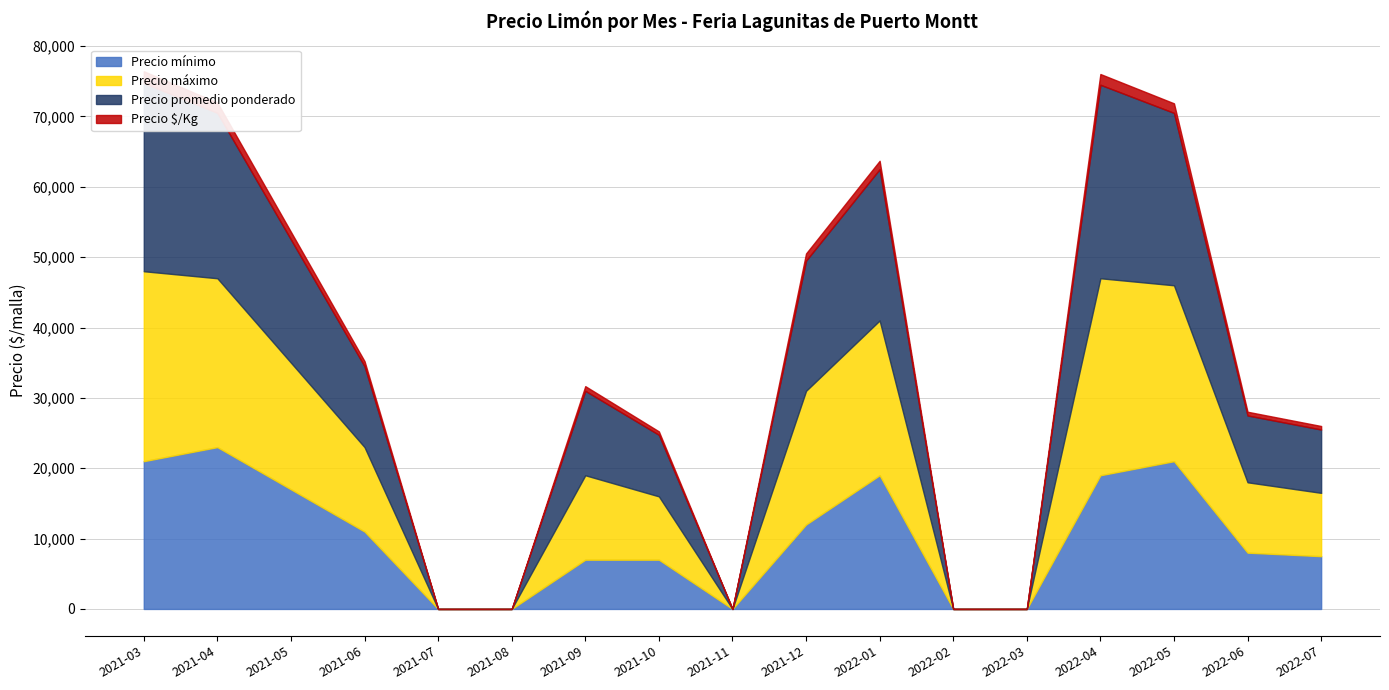

The Precio $/Kg series shows 500 at 2022-07. True or false?

True